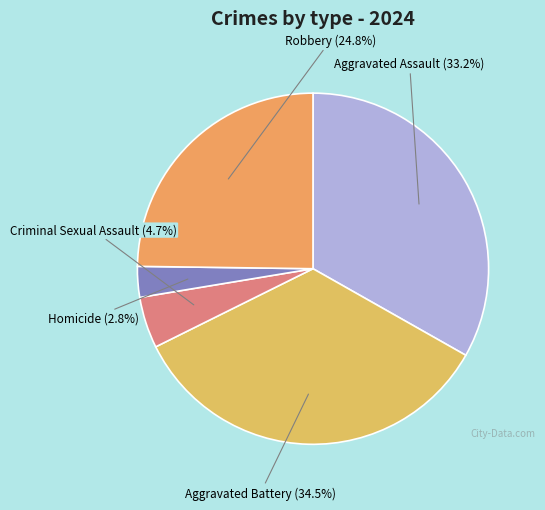

Which category has the smallest portion of the pie?

Homicide